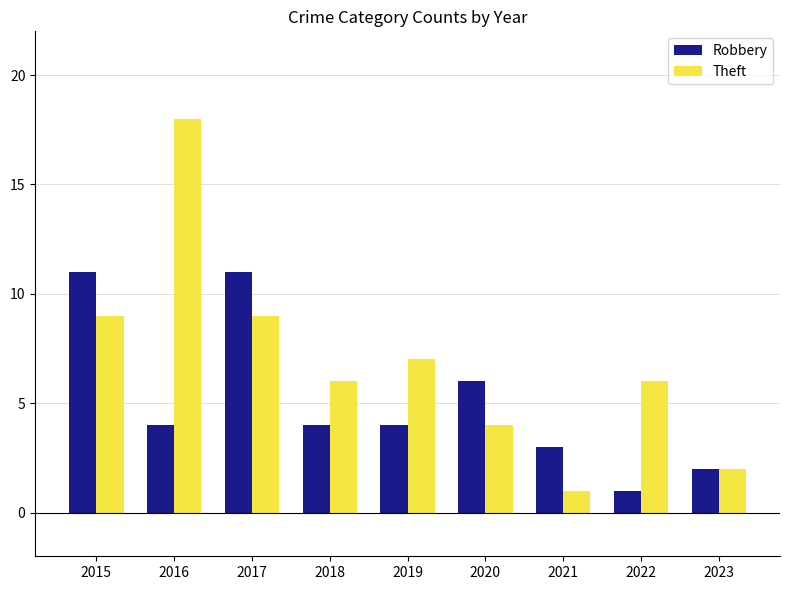

What is the value of the Robbery bar at the 2nd from the left?

4